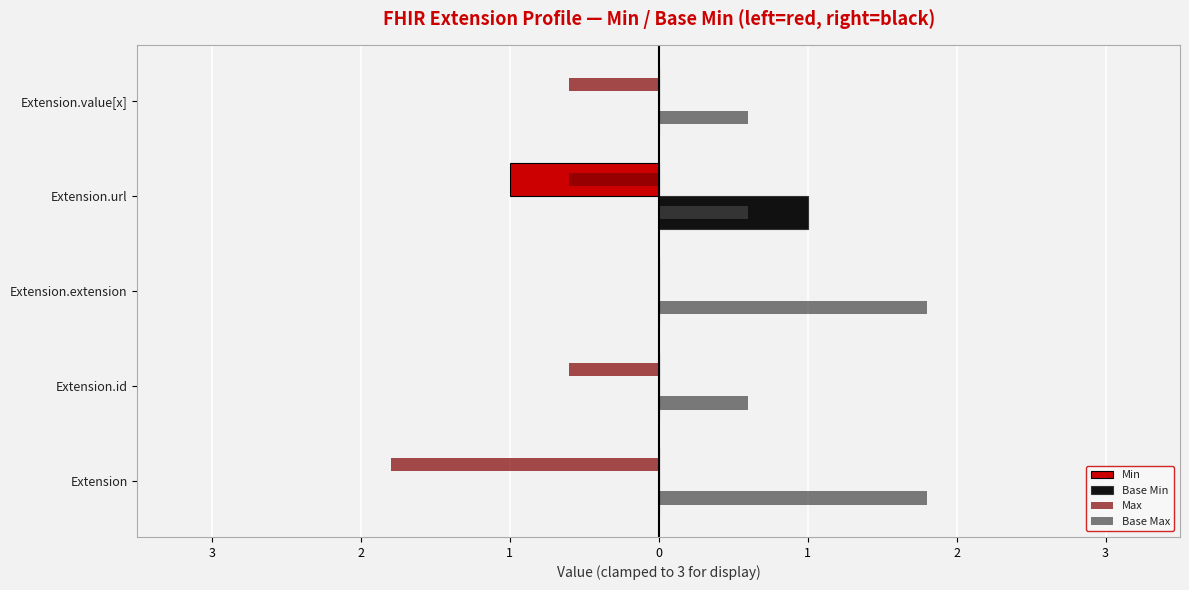

List the series in order of their peak value, lowest first.

Min, Max, Base Min, Base Max